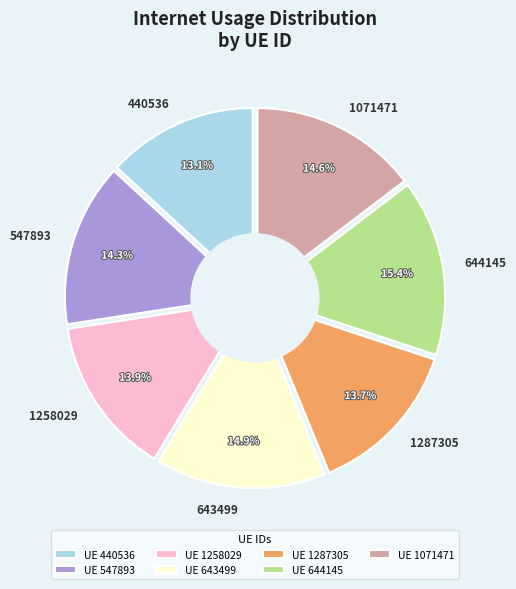

Combined, what portion of the pie is 547893 and 644145?

29.7%